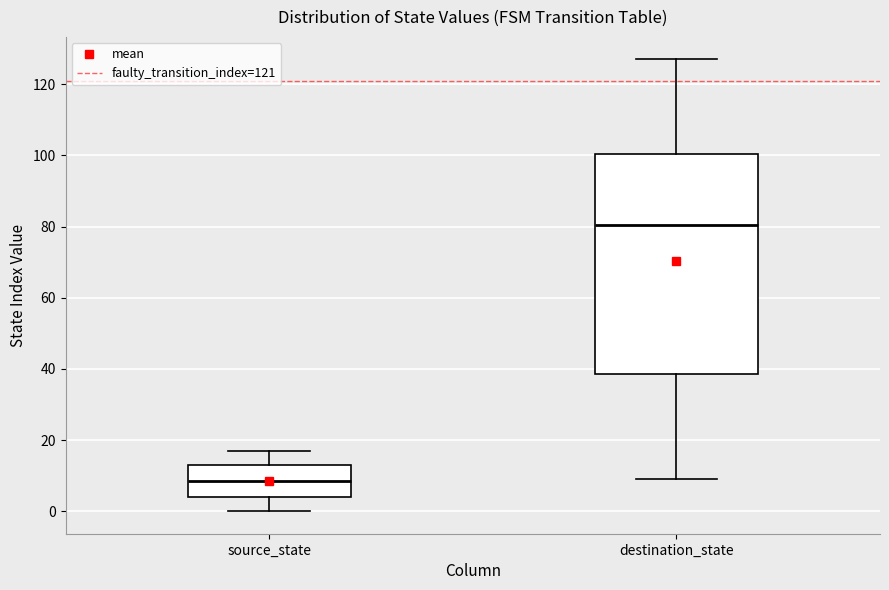

Comparing the boxes themselves (not the whiskers), which one is the tallest?

destination_state